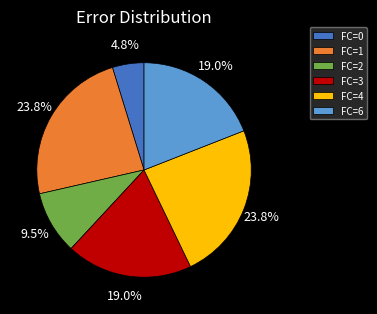

Which category has the smallest portion of the pie?

FC=0